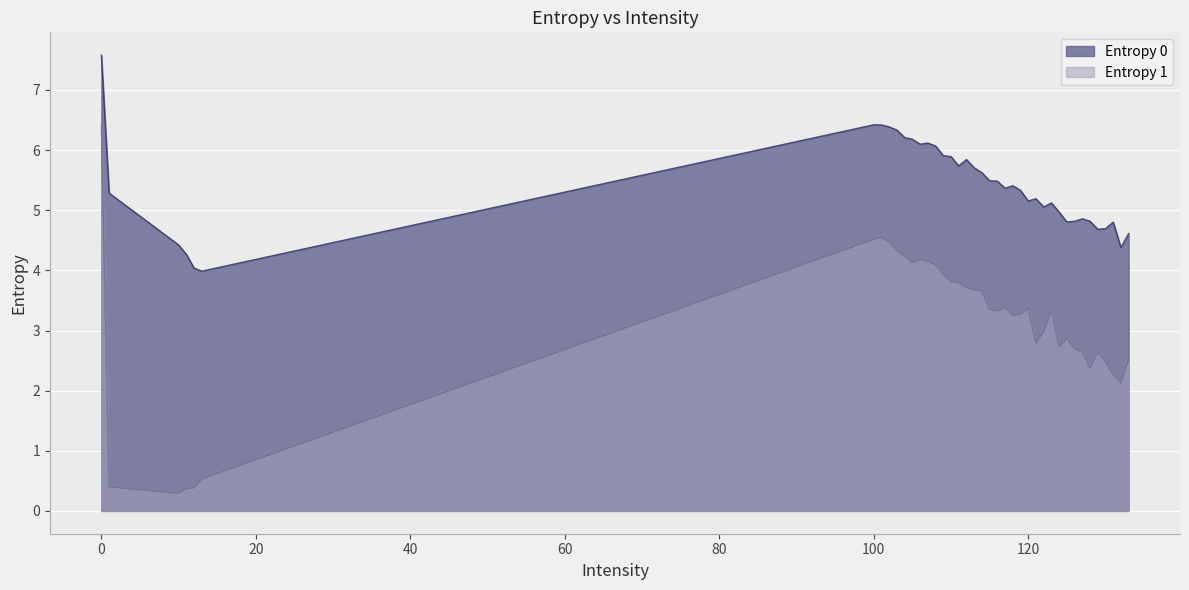

Which series has the largest total across all categories?

Entropy 0